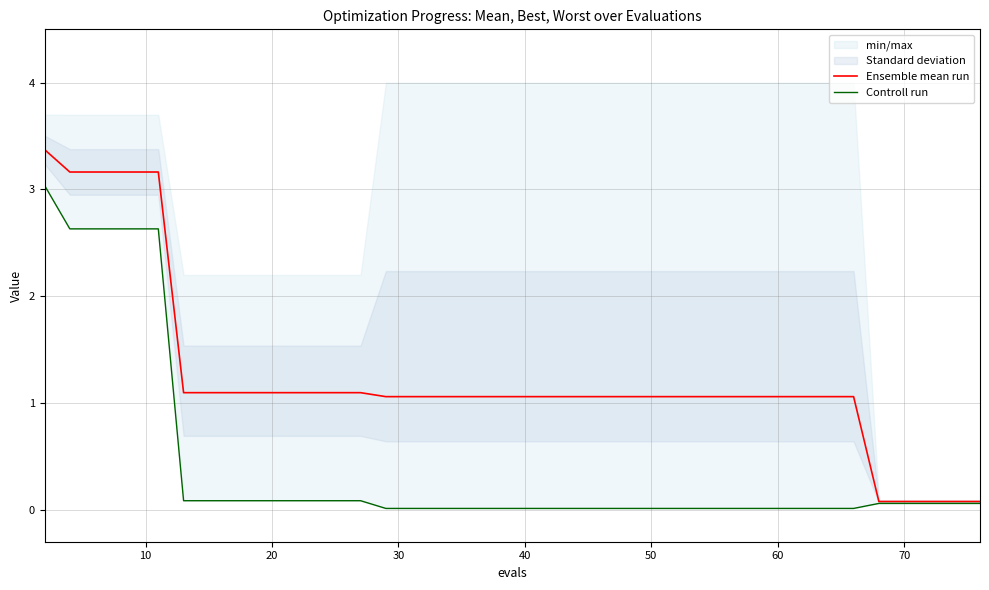

What is the average value of the Ensemble mean run series?

1.3